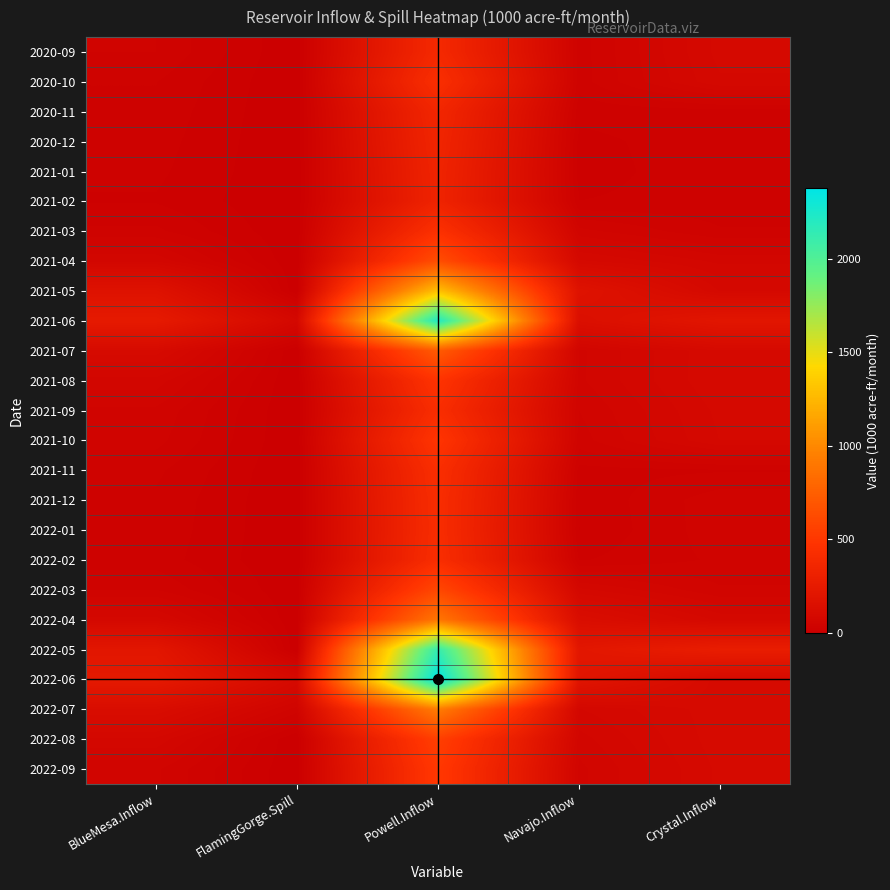

At which category is the sum across all series the highest?

Powell.Inflow